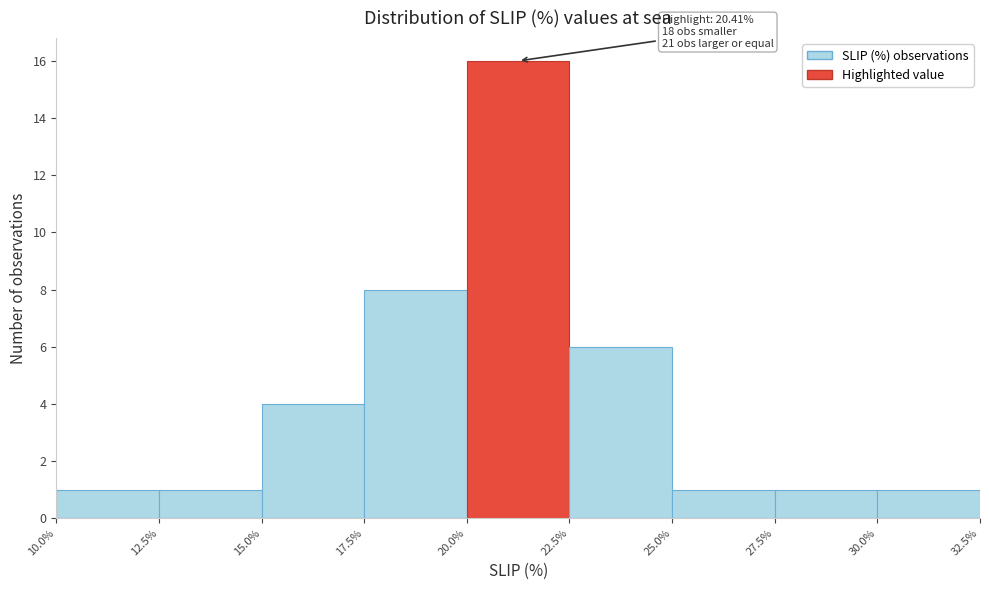

Which range on the x-axis has the tallest bar?

20.0% to 22.5%